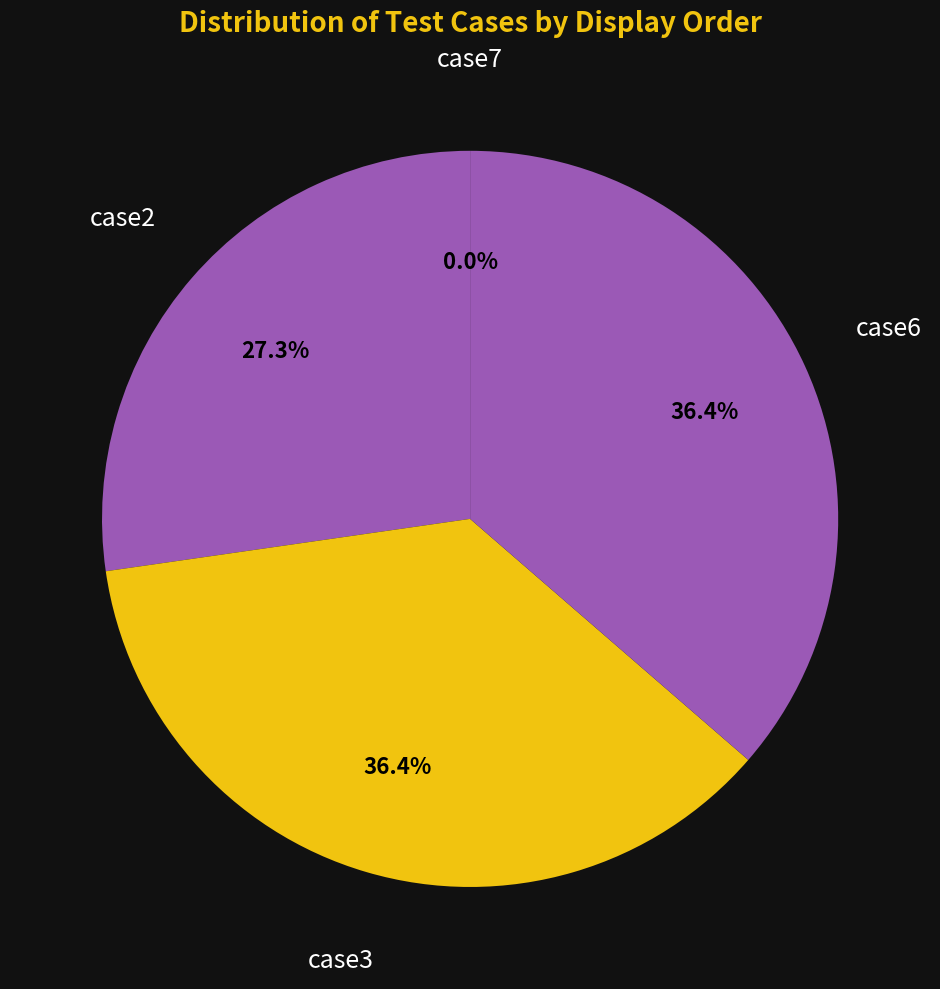

What portion of the pie excludes case7?

100.0%